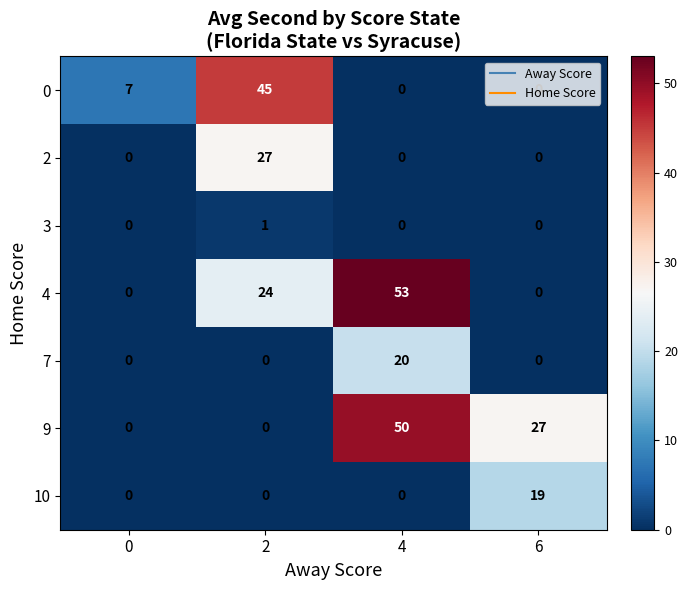

At which category is the sum across all series the highest?

4